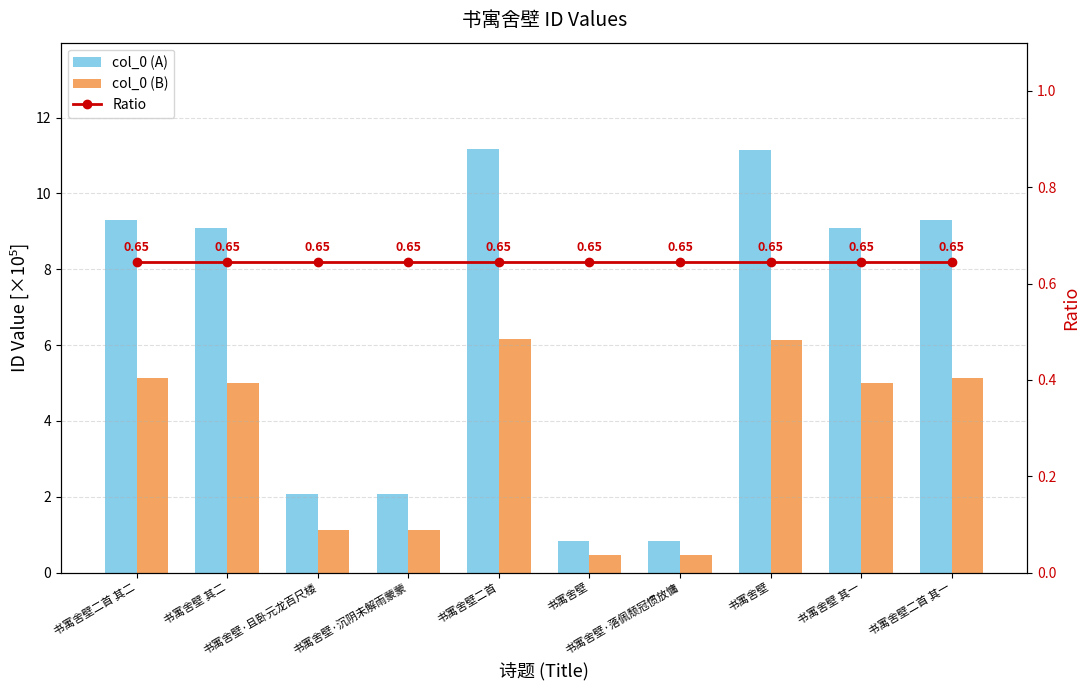

What is the label of the 3rd bar from the right?

书寓舍壁